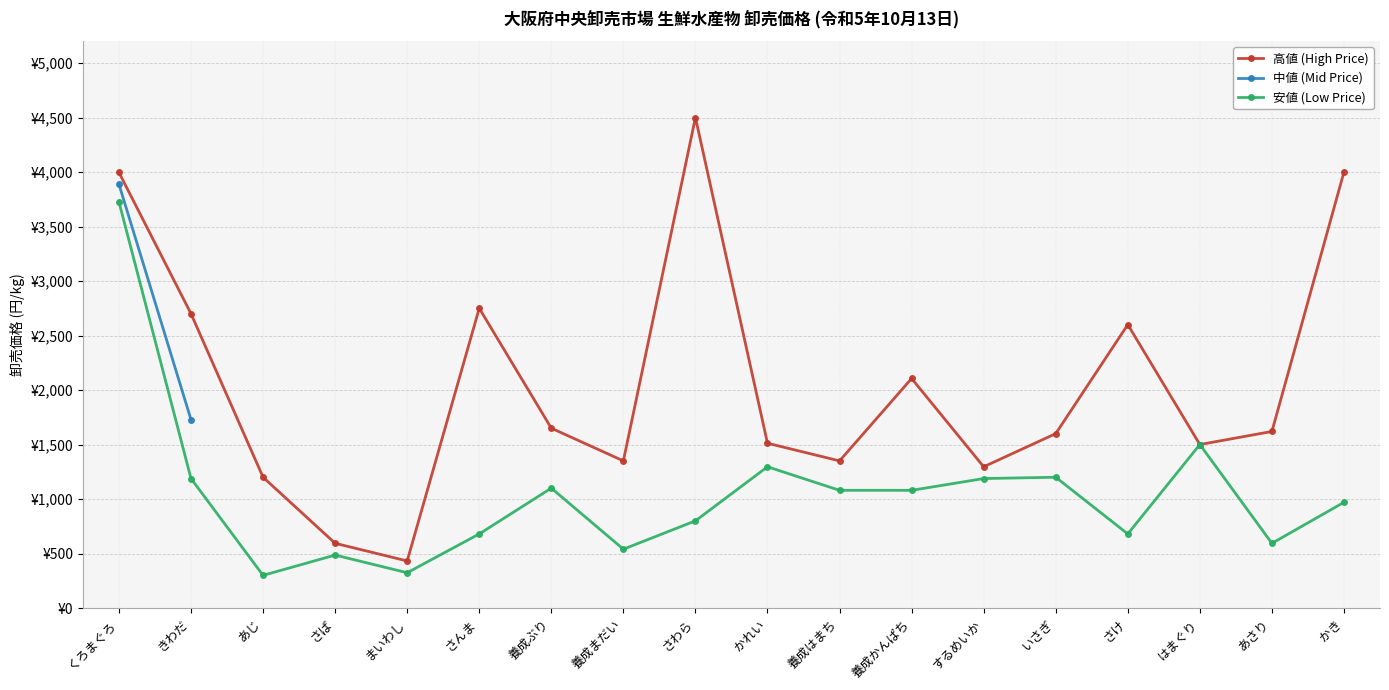

In 安値 (Low Price), how many points are lower than both neighbors (excluding endpoints)?

5